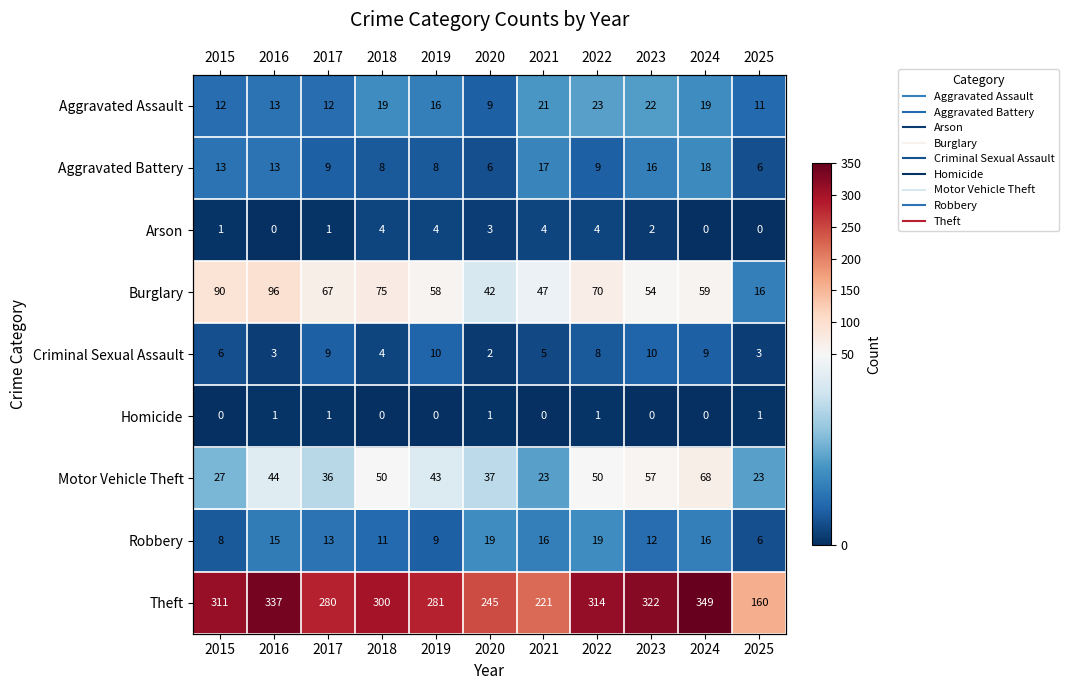

Which series changed the most between 2019 and 2024?

Theft